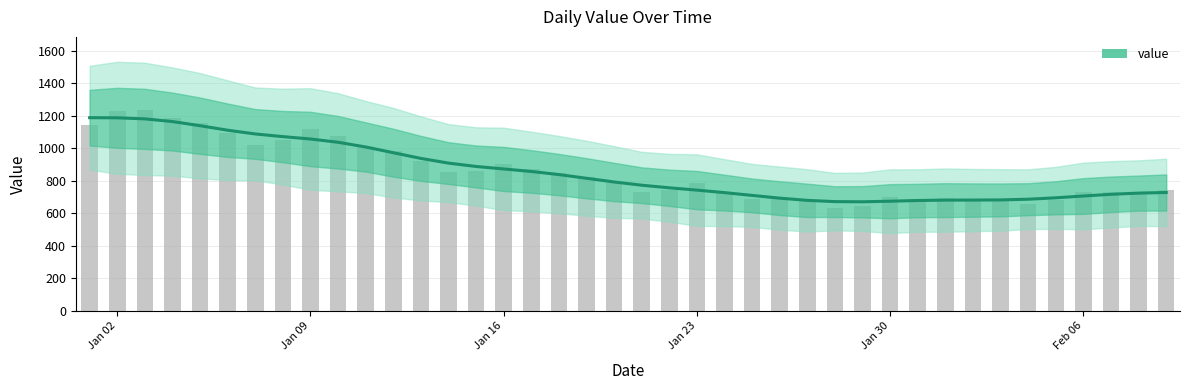

What is the difference between the maximum and minimum values?

516.7